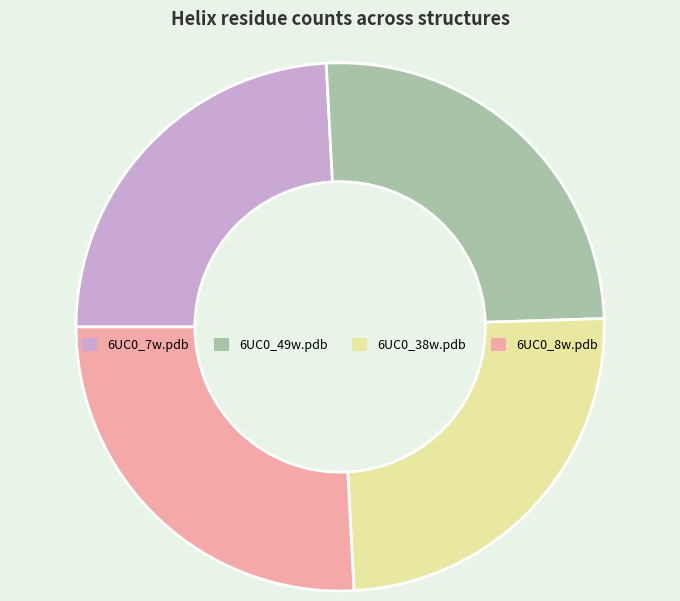

The 6UC0_38w.pdb slice represents 25% of the pie. True or false?

True